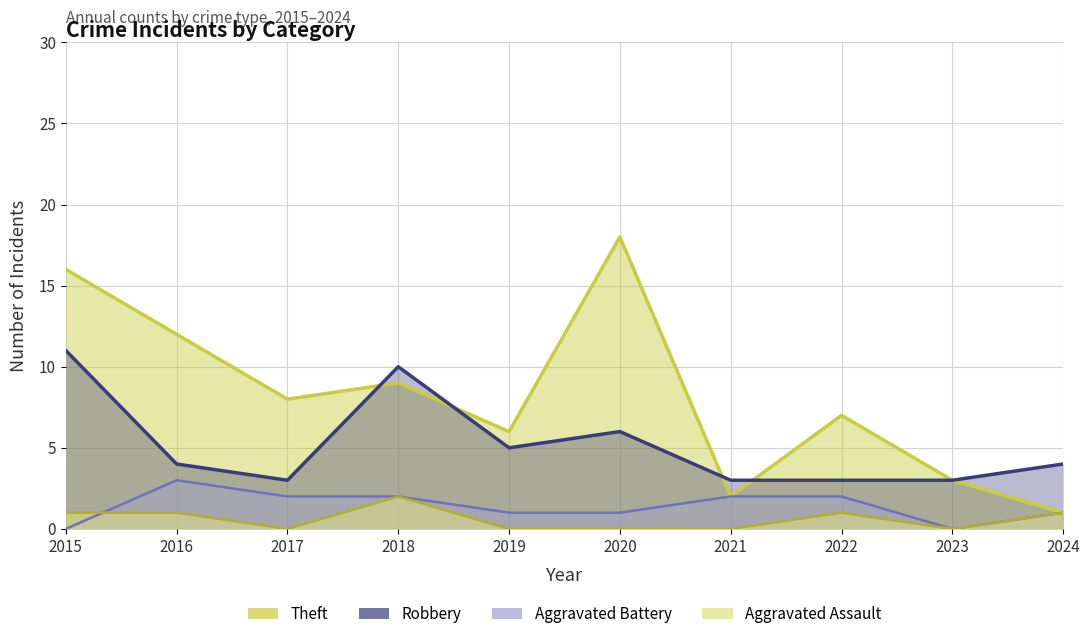

What are all the series names shown in the legend?

Robbery, Theft, Aggravated Battery, Aggravated Assault